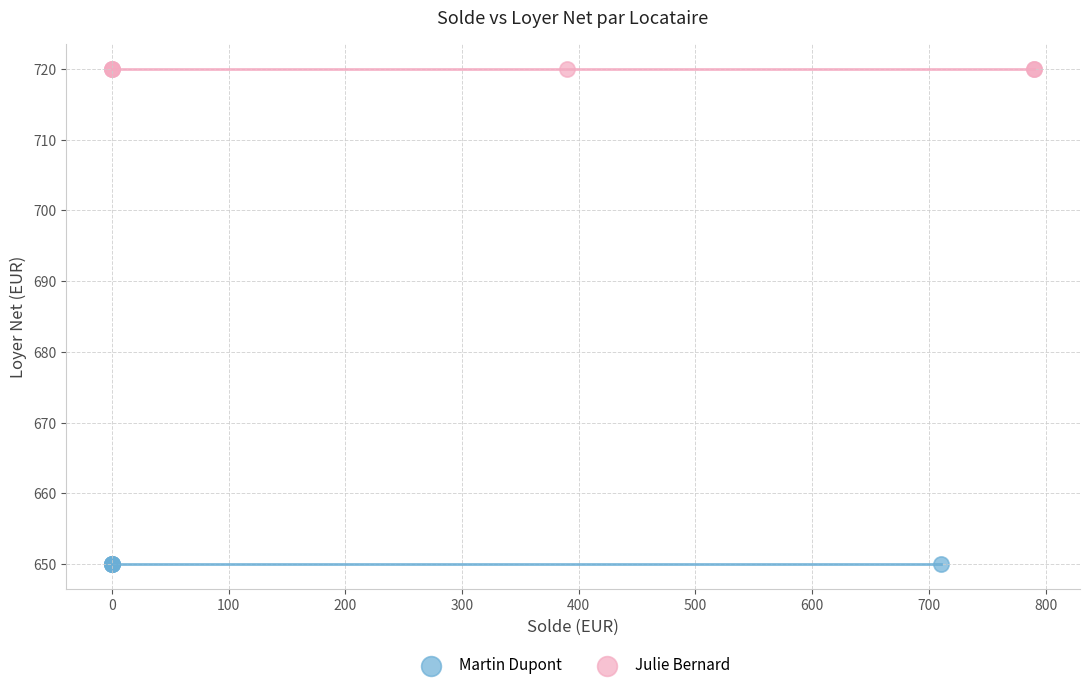

Which series contains the lowest Y value?

Martin Dupont